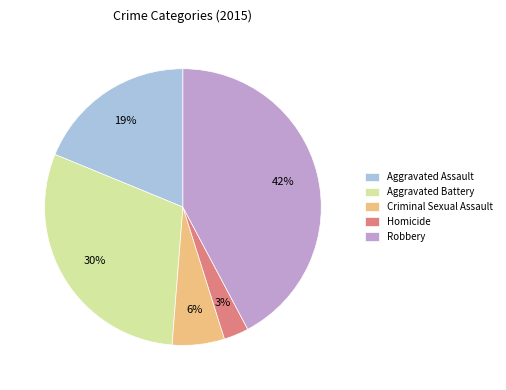

Is it true that Aggravated Assault is 27% of the pie?

False